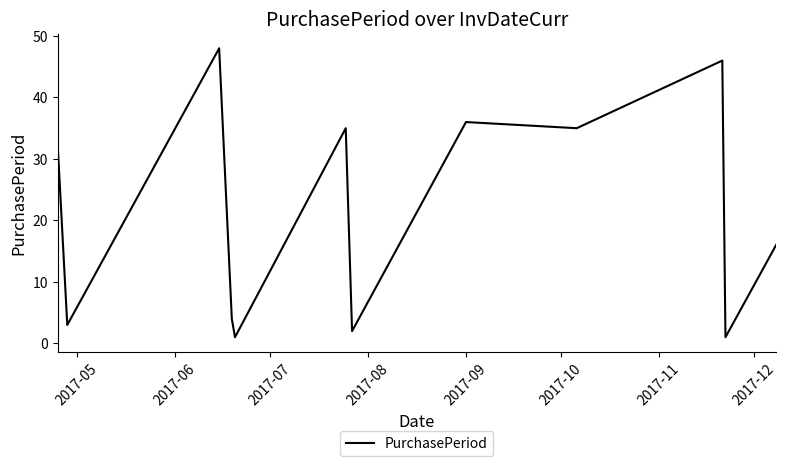

What is the maximum value shown in the chart?

48